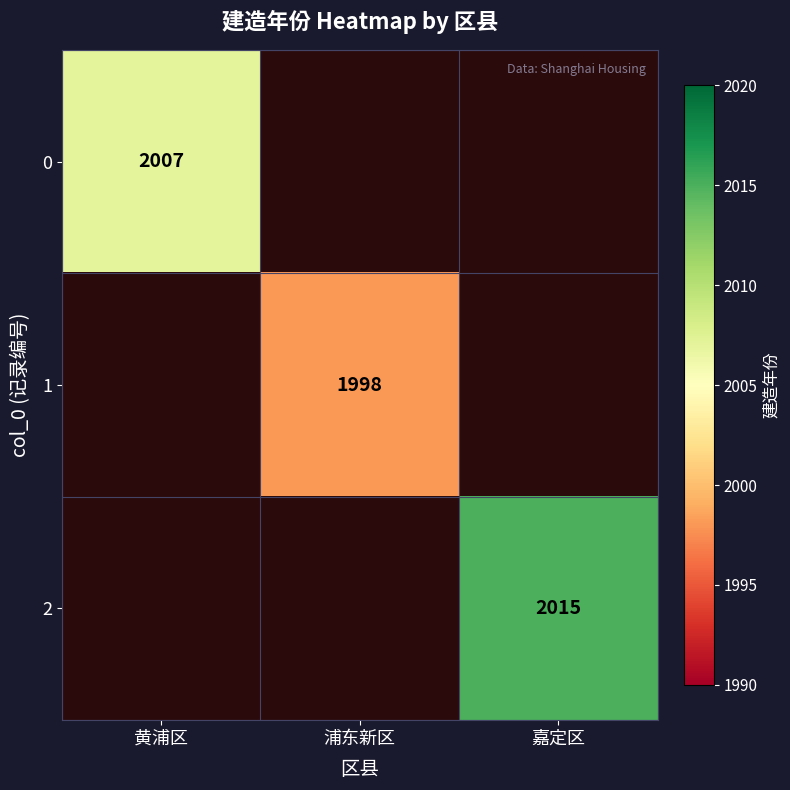

The value of 1 at 浦东新区 is 1998. True or false?

True